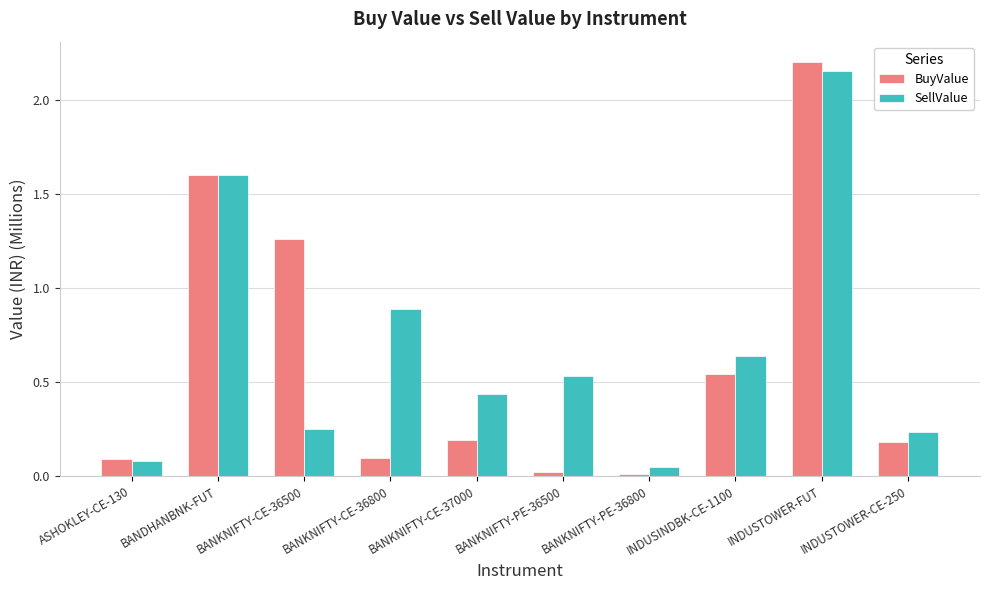

Which label corresponds to the largest value in the chart?

INDUSTOWER-FUT